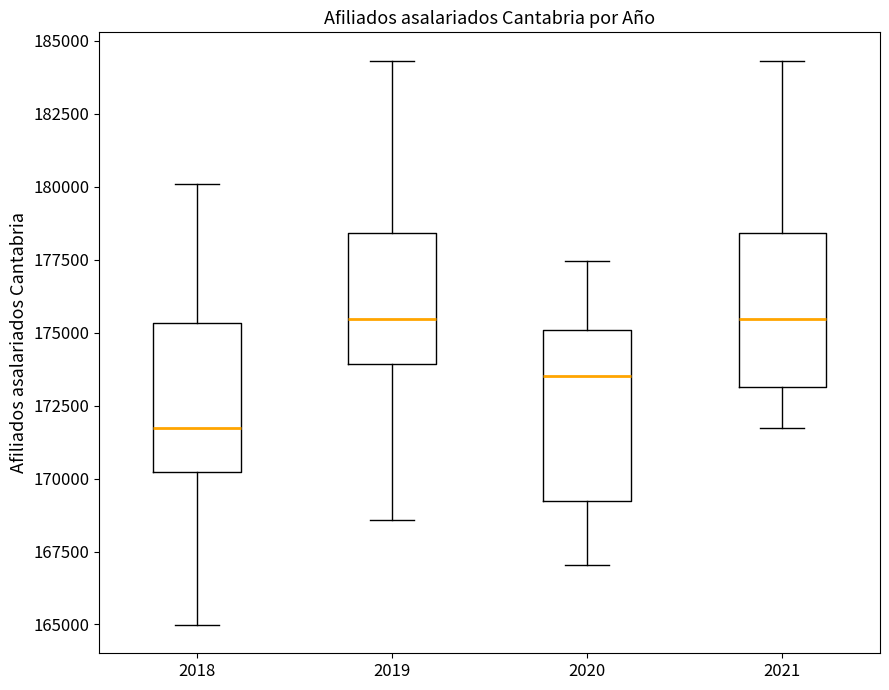

Which box has the lowest median line?

2018